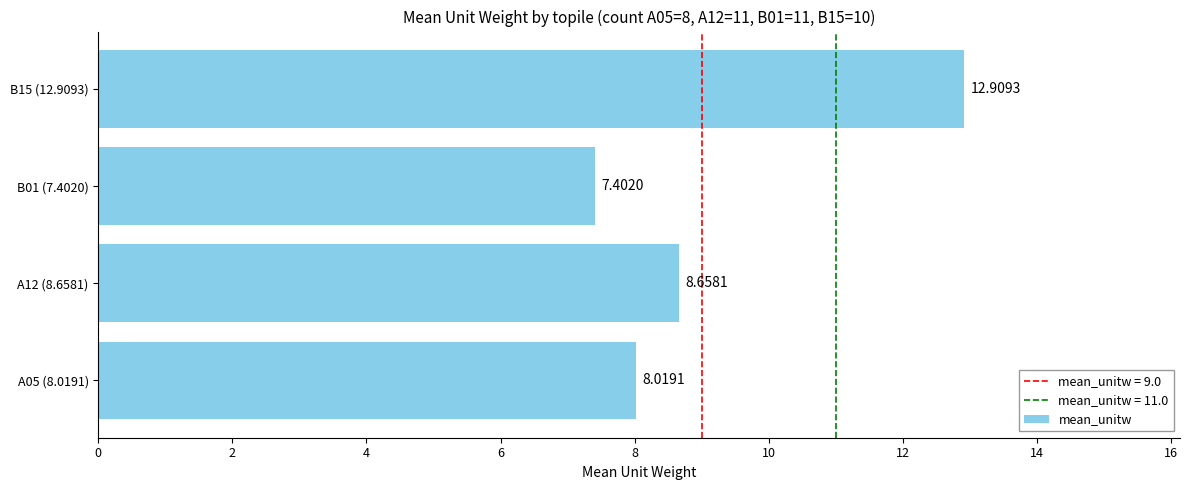

How many bars are there in total?

4